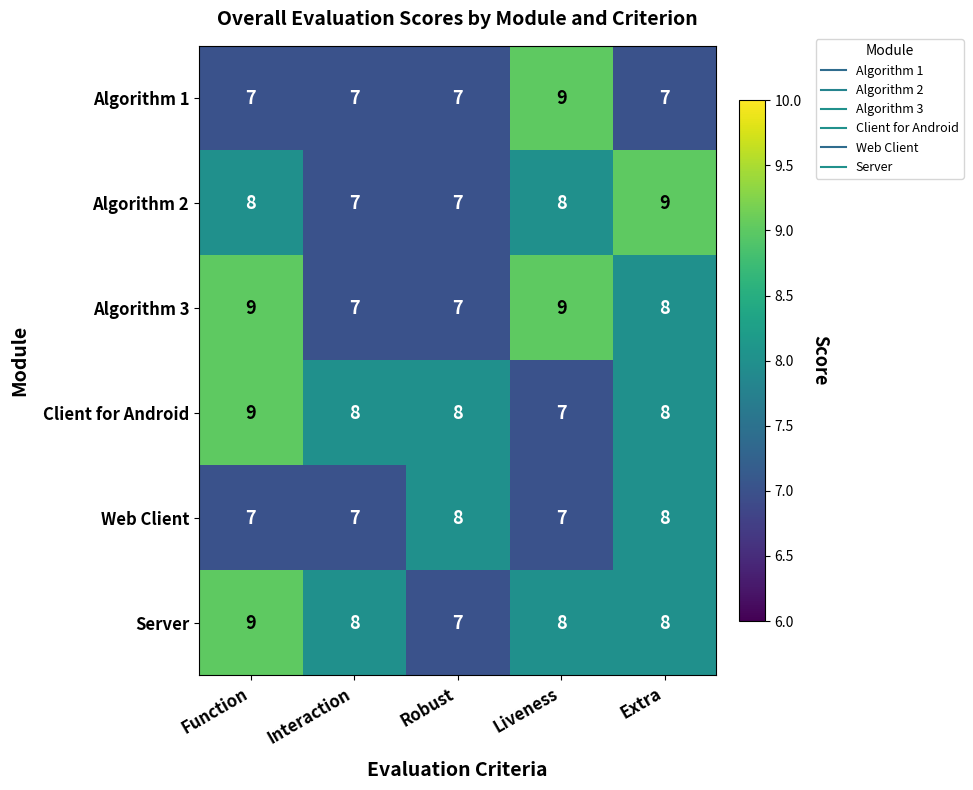

Reading left to right, what are all the values shown in this chart?

Algorithm 1: 7	7	7	9	7
Algorithm 2: 8	7	7	8	9
Algorithm 3: 9	7	7	9	8
Client for Android: 9	8	8	7	8
Web Client: 7	7	8	7	8
Server: 9	8	7	8	8